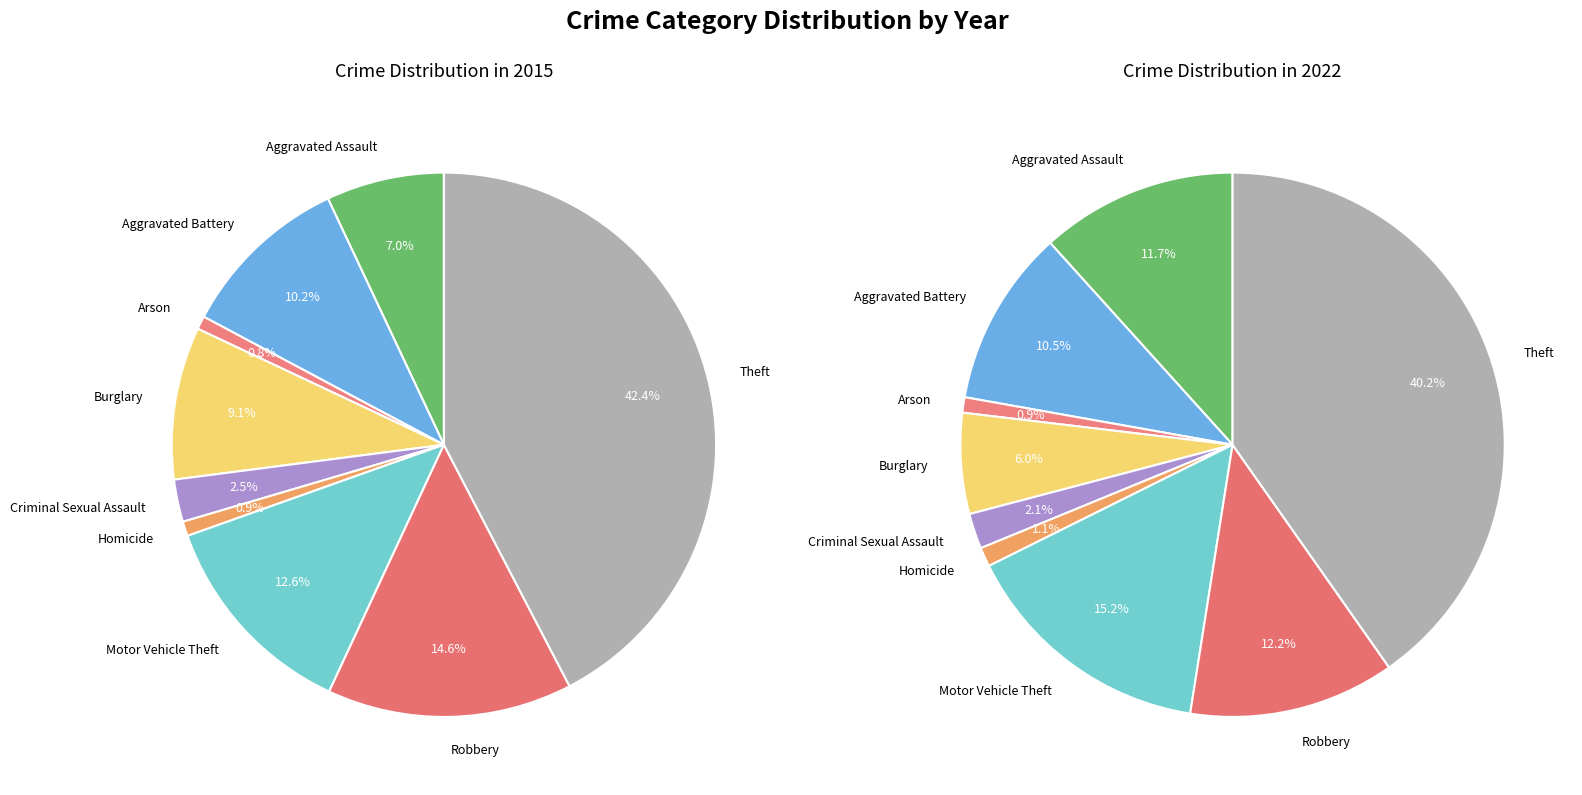

Does Burglary represent more than half of the total?

No